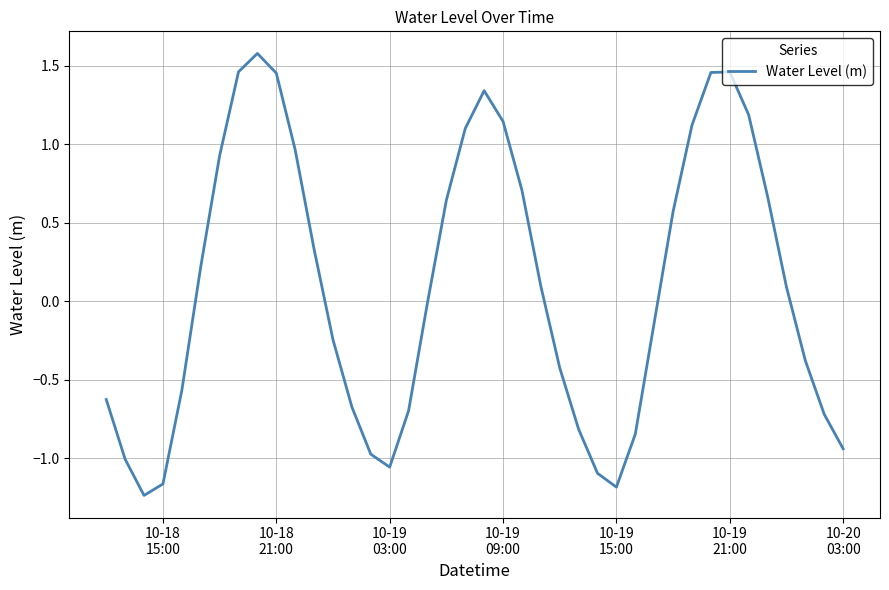

What is the greatest value displayed?

1.6